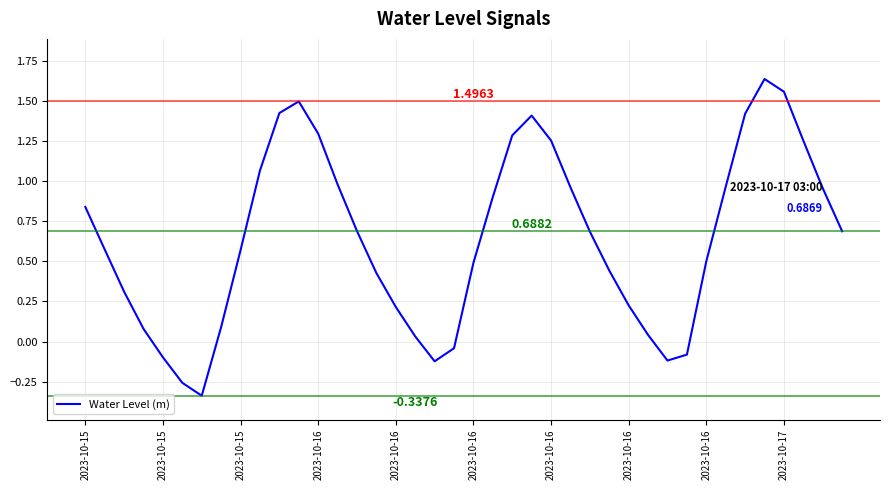

What is the difference between the maximum and minimum values?

2.0